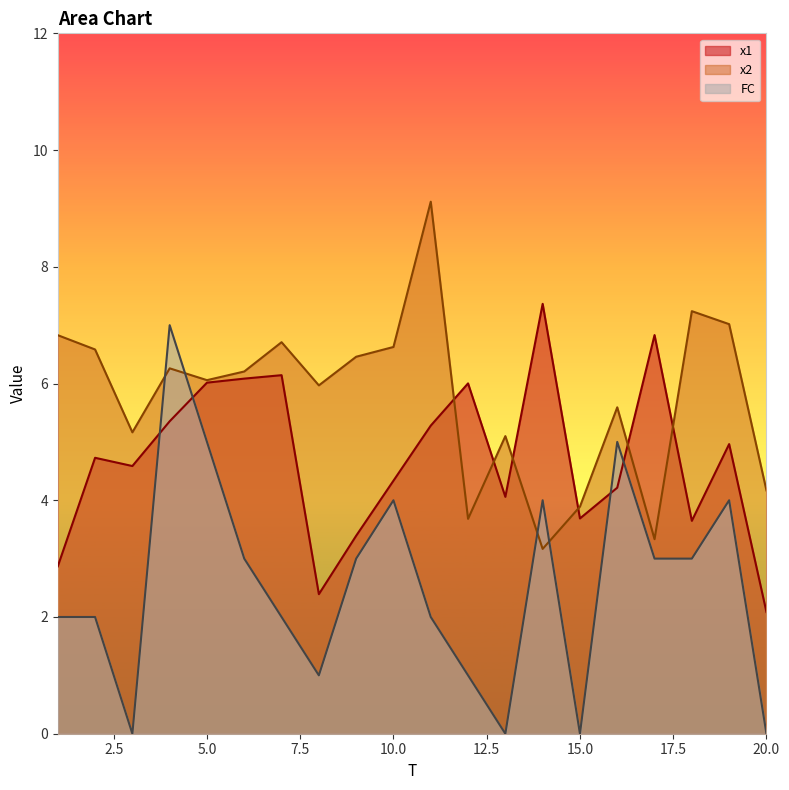

At how many categories does at least one series exceed 3?

20